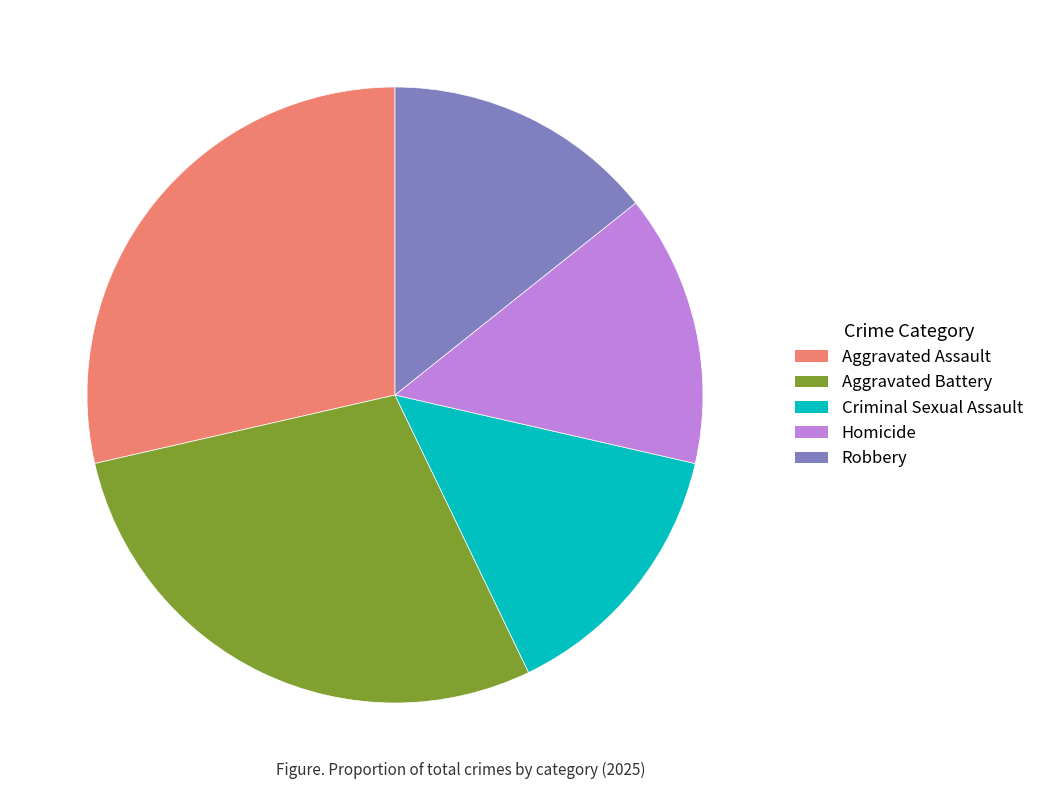

Is the sum of Aggravated Assault and Homicide greater than half?

No